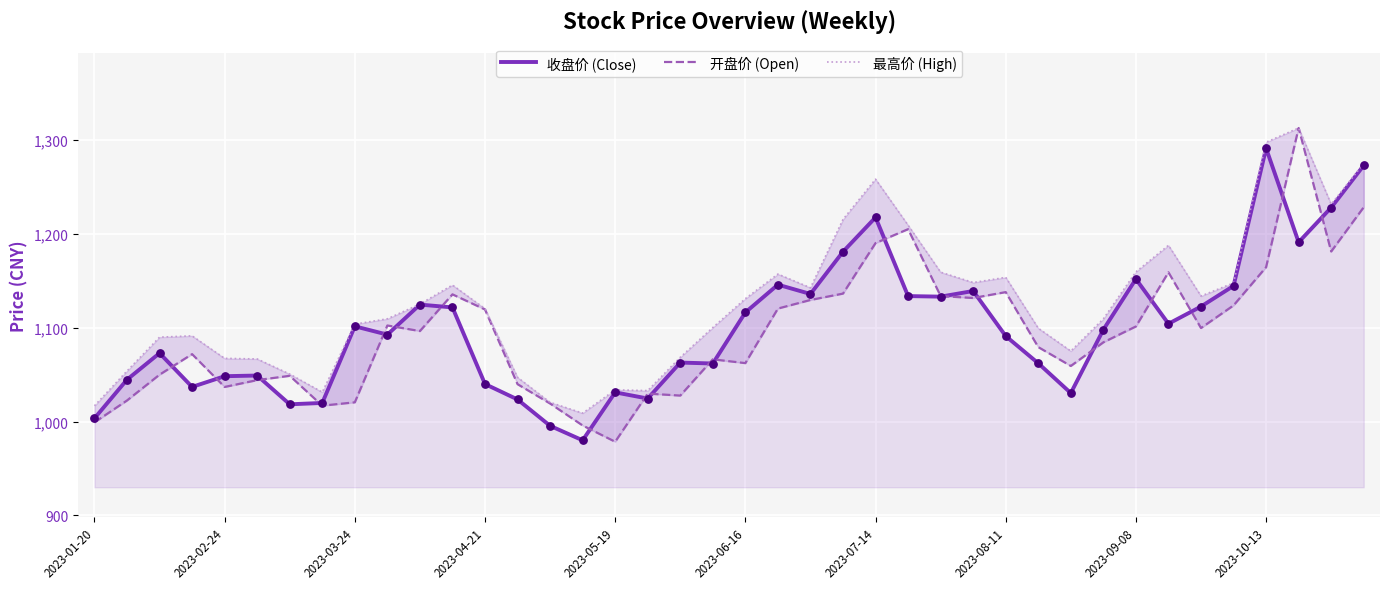

Which series has the widest spread of Y values?

开盘价 (Open)